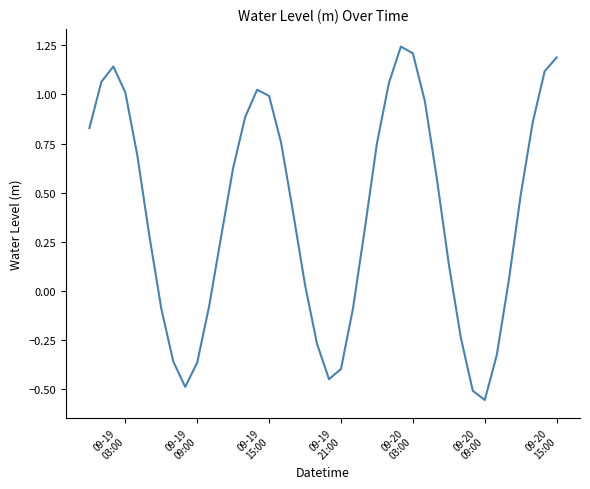

What is the difference between the maximum and minimum values?

1.8